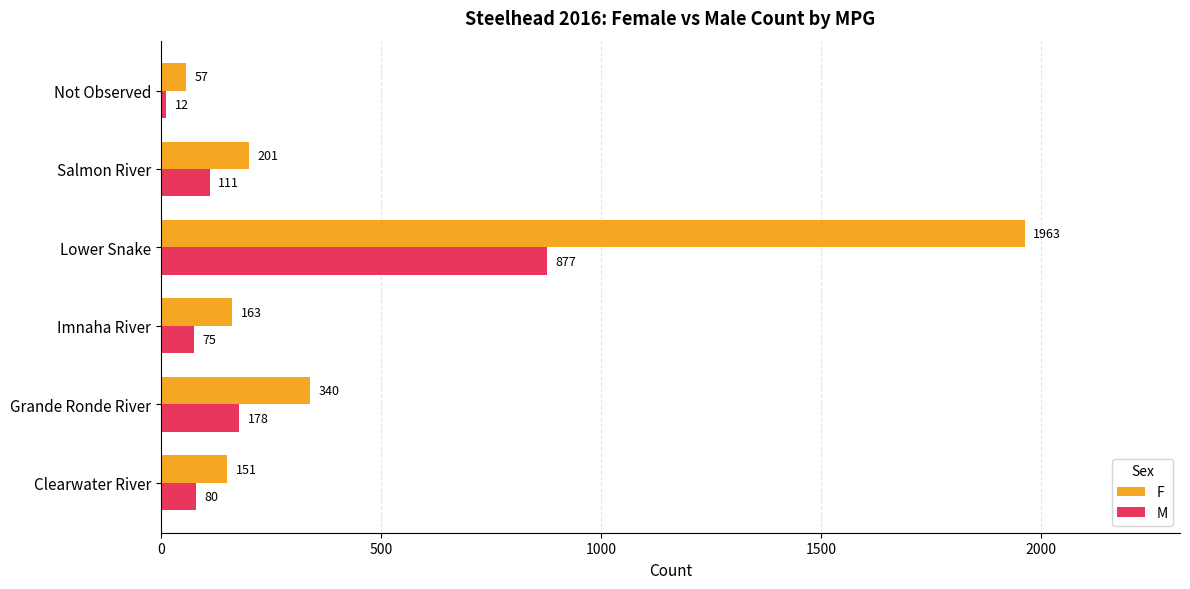

The F series shows 340 at Grande Ronde River. True or false?

True